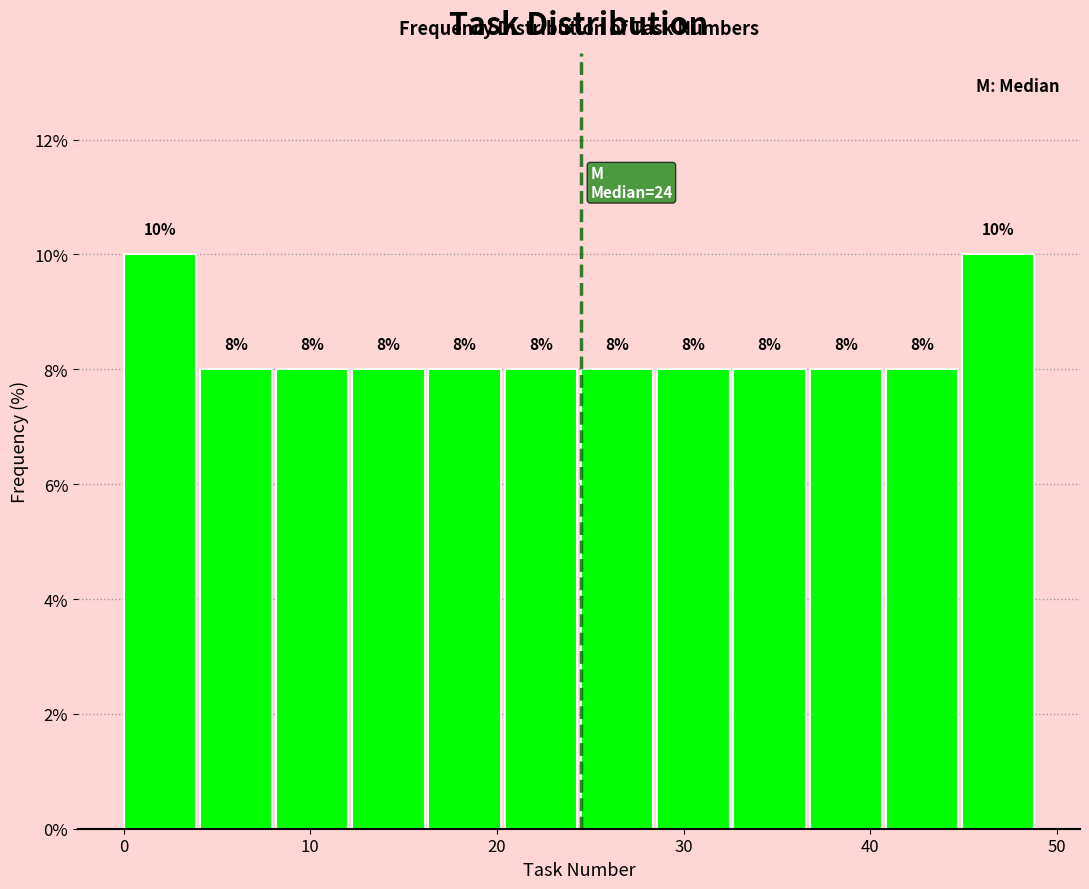

How tall is the bar that spans 25 to 29 on the x-axis? The bar edges are not printed on the chart, so give them approximately, as read against the axis.

8